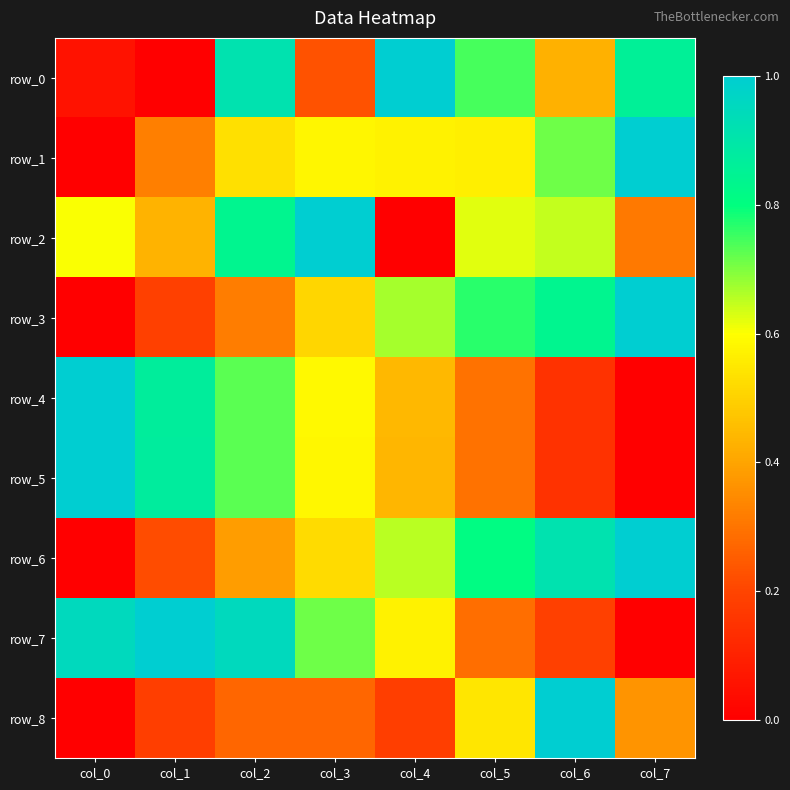

Is the value of row_7 at col_4 greater than the value of row_8 at col_5?

Yes